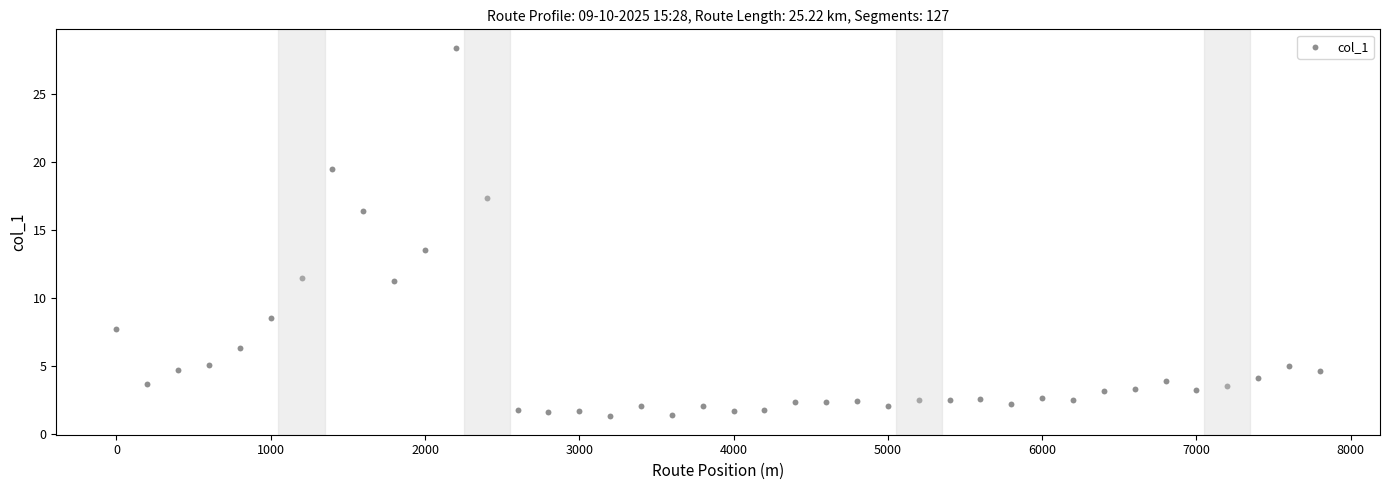

What is the range of X values (max minus min)?

7800.0